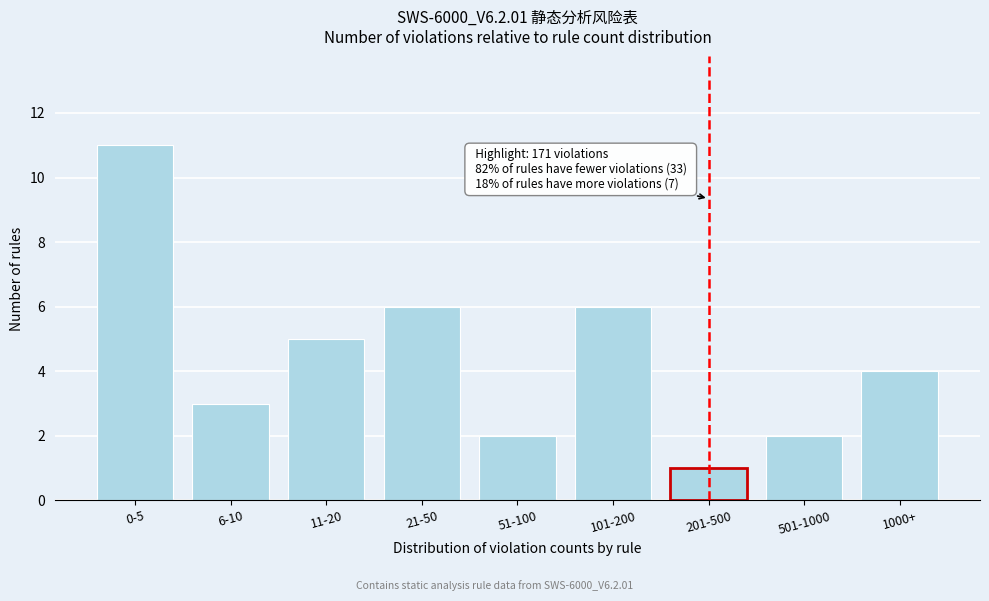

Reading right to left, what are all the values shown in this chart?

1000+=4	501-1000=2	201-500=1	101-200=6	51-100=2	21-50=6	11-20=5	6-10=3	0-5=11